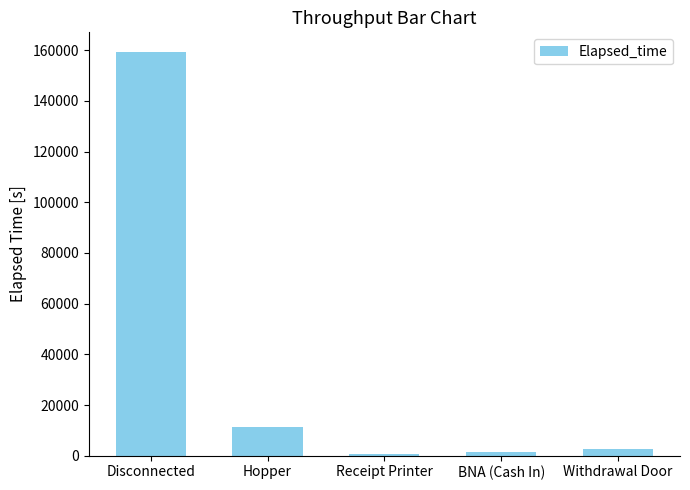

What is the label of the 5th bar from the left?

Withdrawal Door